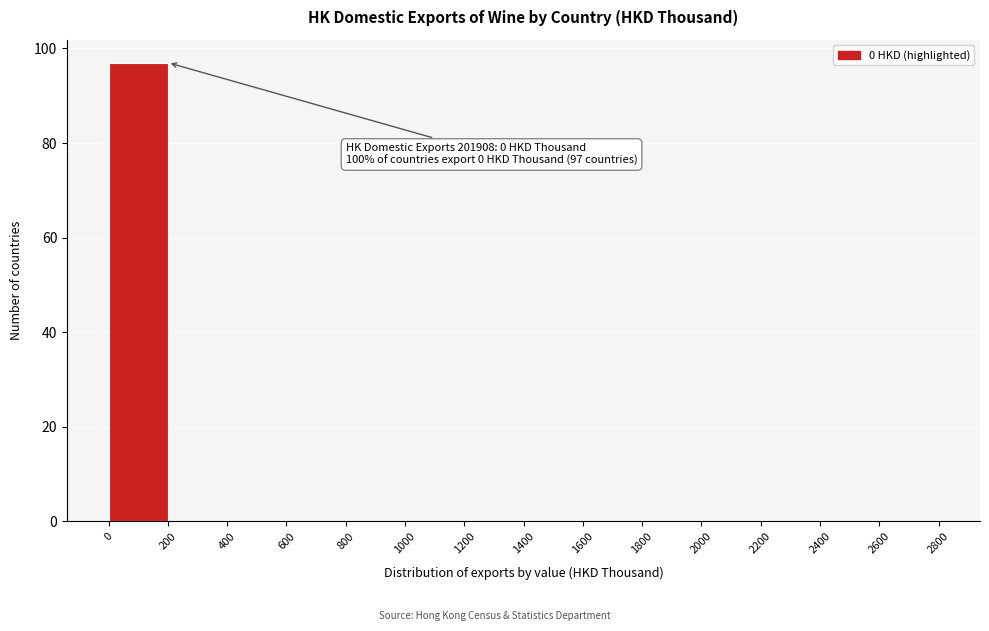

Over which range of the x-axis is the bar tallest?

0 to 200